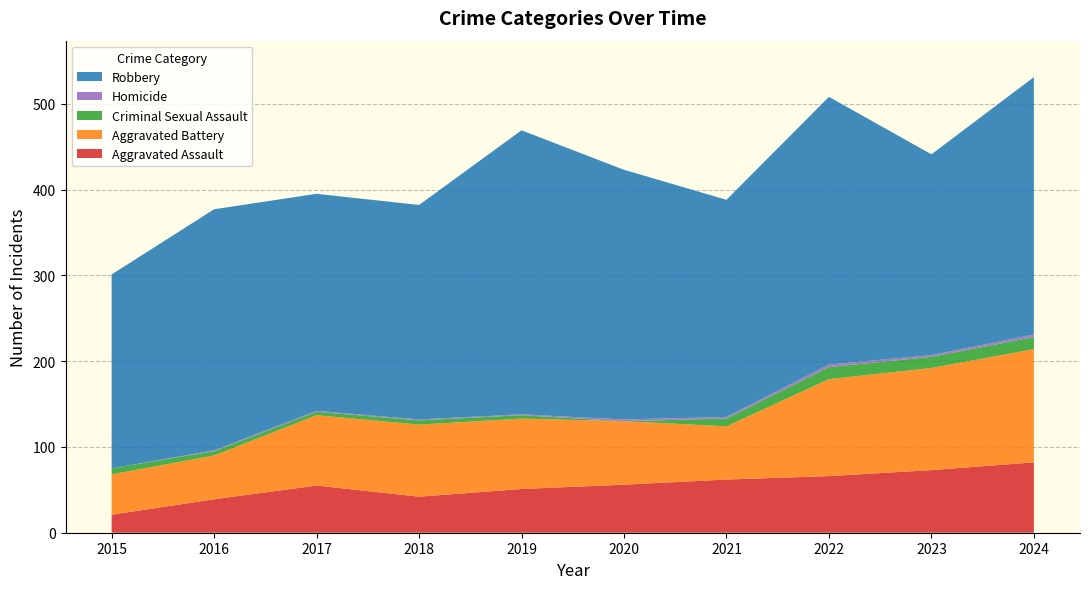

Reading left to right, what are all the values shown in this chart?

Aggravated Assault: 21	39	55	42	51	56	62	66	73	82
Aggravated Battery: 47	51	82	84	82	74	62	113	119	132
Criminal Sexual Assault: 7	5	4	5	4	0	9	14	13	14
Homicide: 0	1	1	1	1	2	2	3	2	3
Robbery: 226	281	253	250	331	291	253	312	234	300